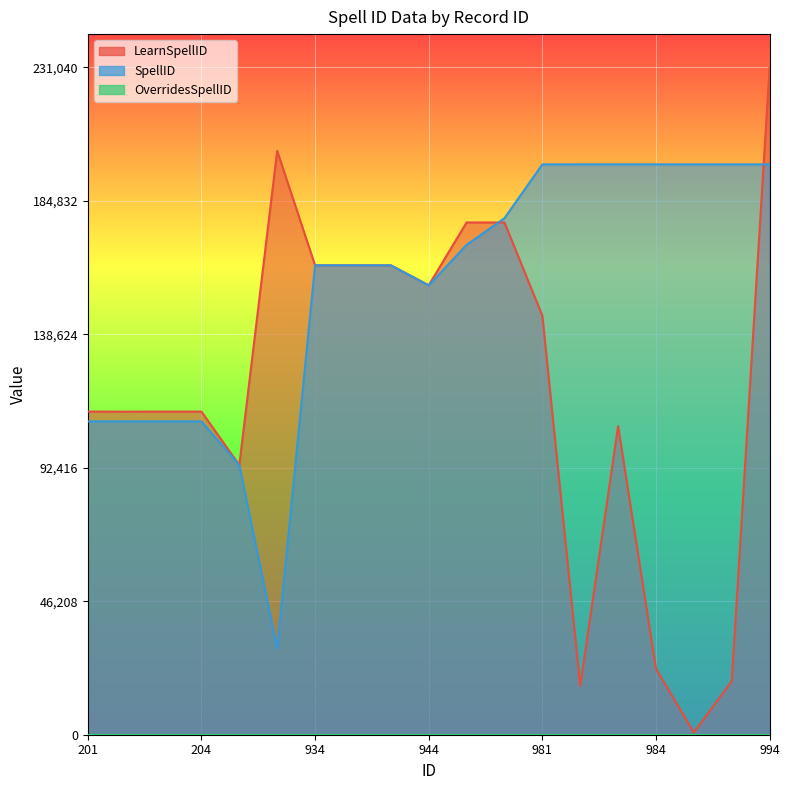

The value of SpellID at 936 is 162534. True or false?

True